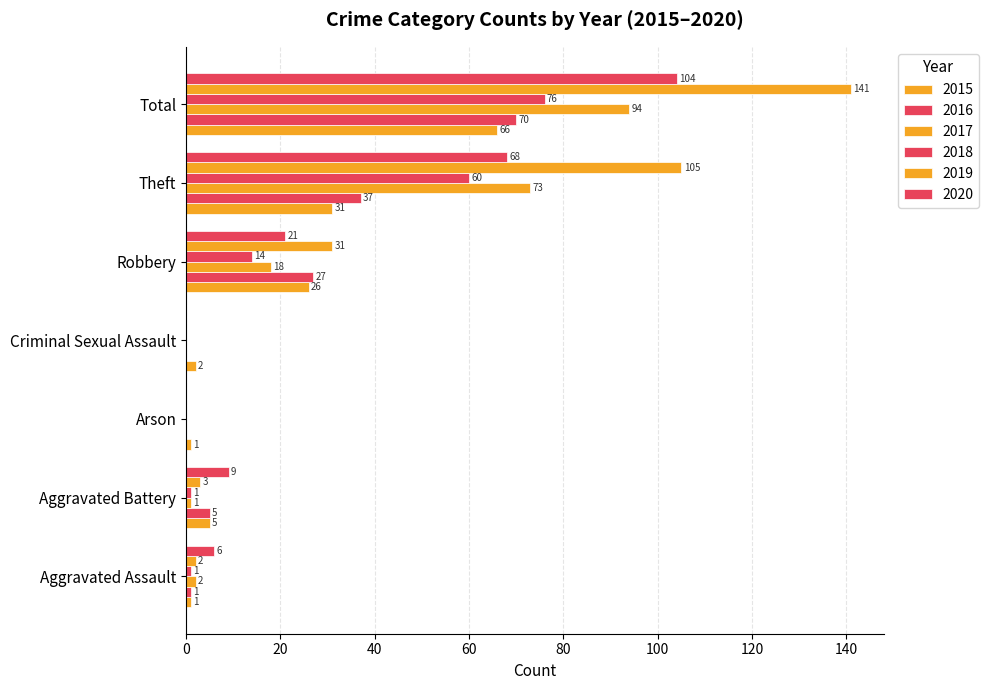

Reading right to left, what are all the values shown in this chart?

2015: 66	31	26	2	1	5	1
2016: 70	37	27	0	0	5	1
2017: 94	73	18	0	0	1	2
2018: 76	60	14	0	0	1	1
2019: 141	105	31	0	0	3	2
2020: 104	68	21	0	0	9	6